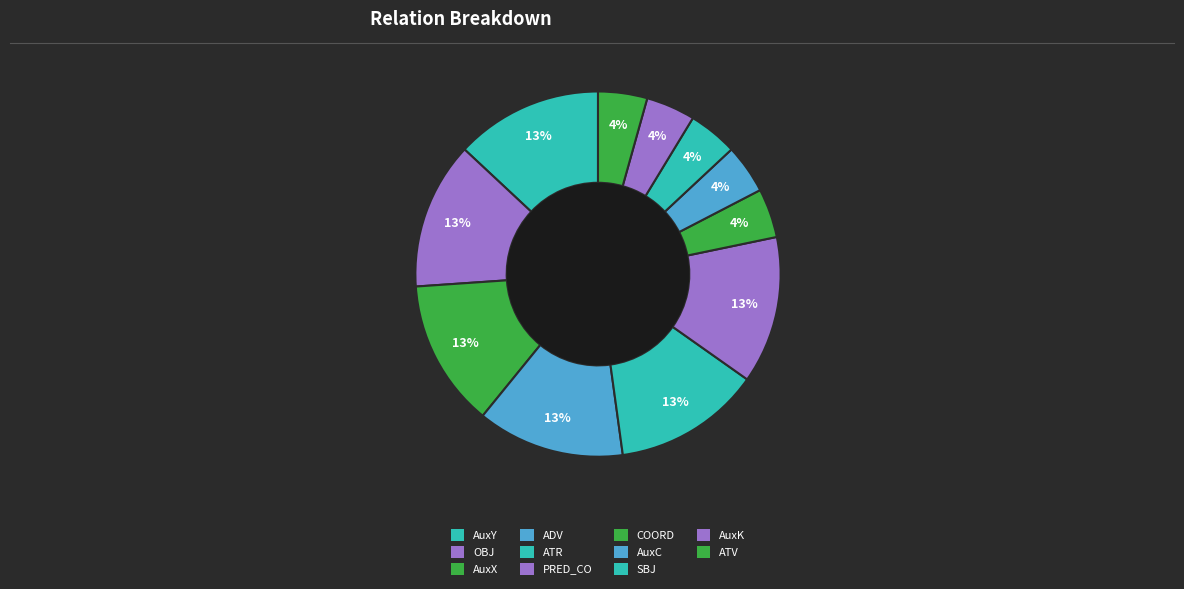

Is the sum of AuxX and ATV greater than half?

No